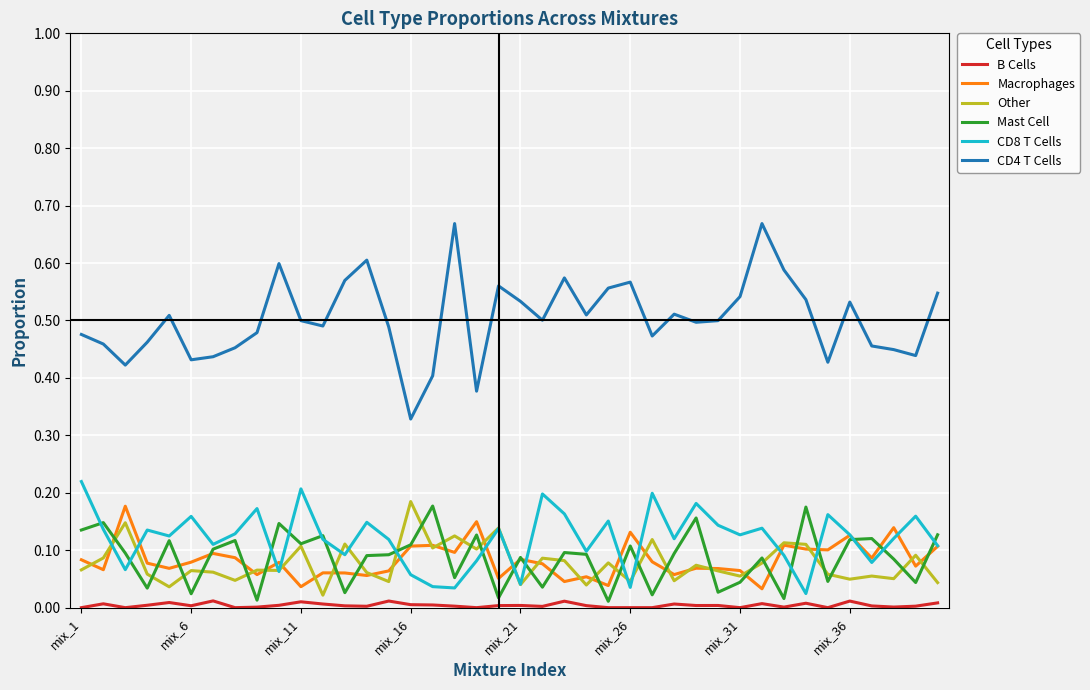

True or false: Macrophages and CD4 T Cells cross at least once.

False